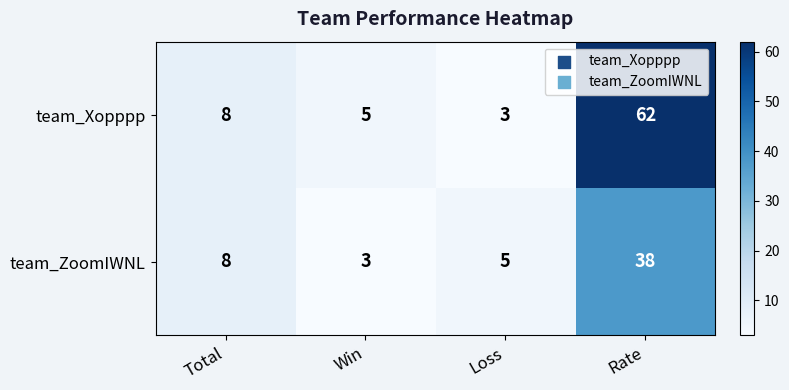

What is the difference between the team_Xopppp values at Loss and Total?

5